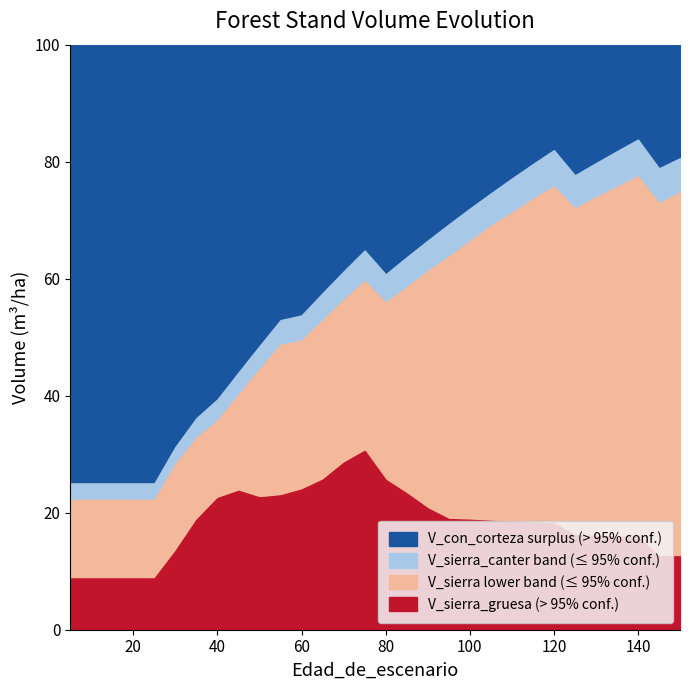

What is the difference between the highest and lowest values at 45?

20.2